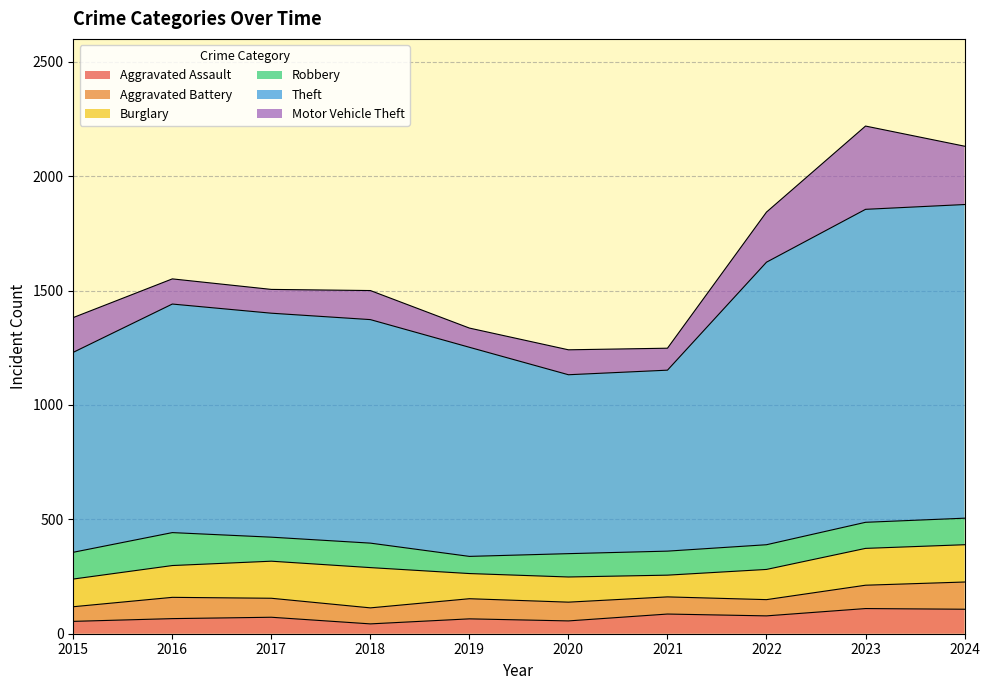

Which series changed the most between 2015 and 2019?

Motor Vehicle Theft